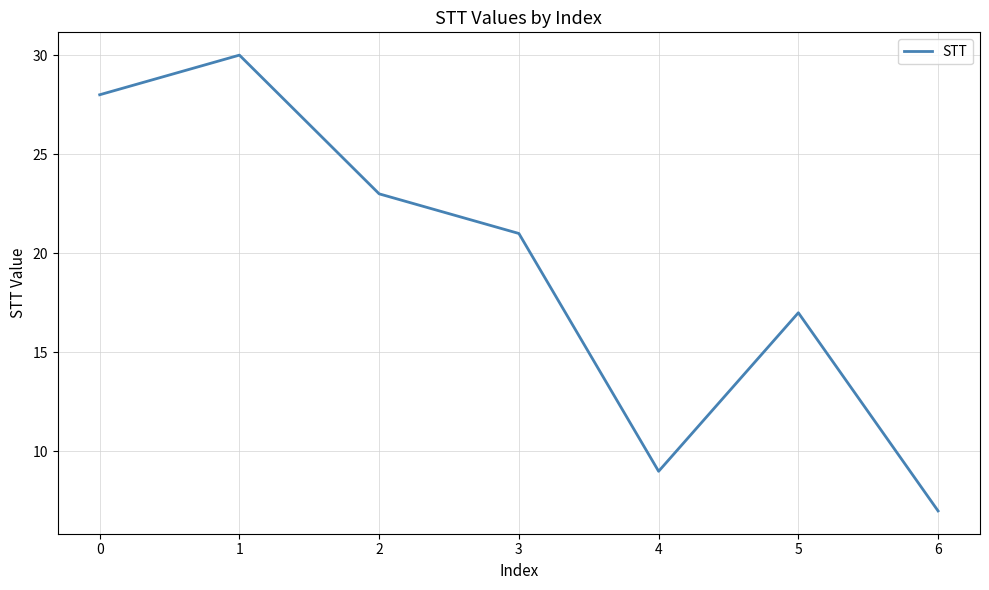

Reading left to right, extract all data points from this chart.

28	30	23	21	9	17	7